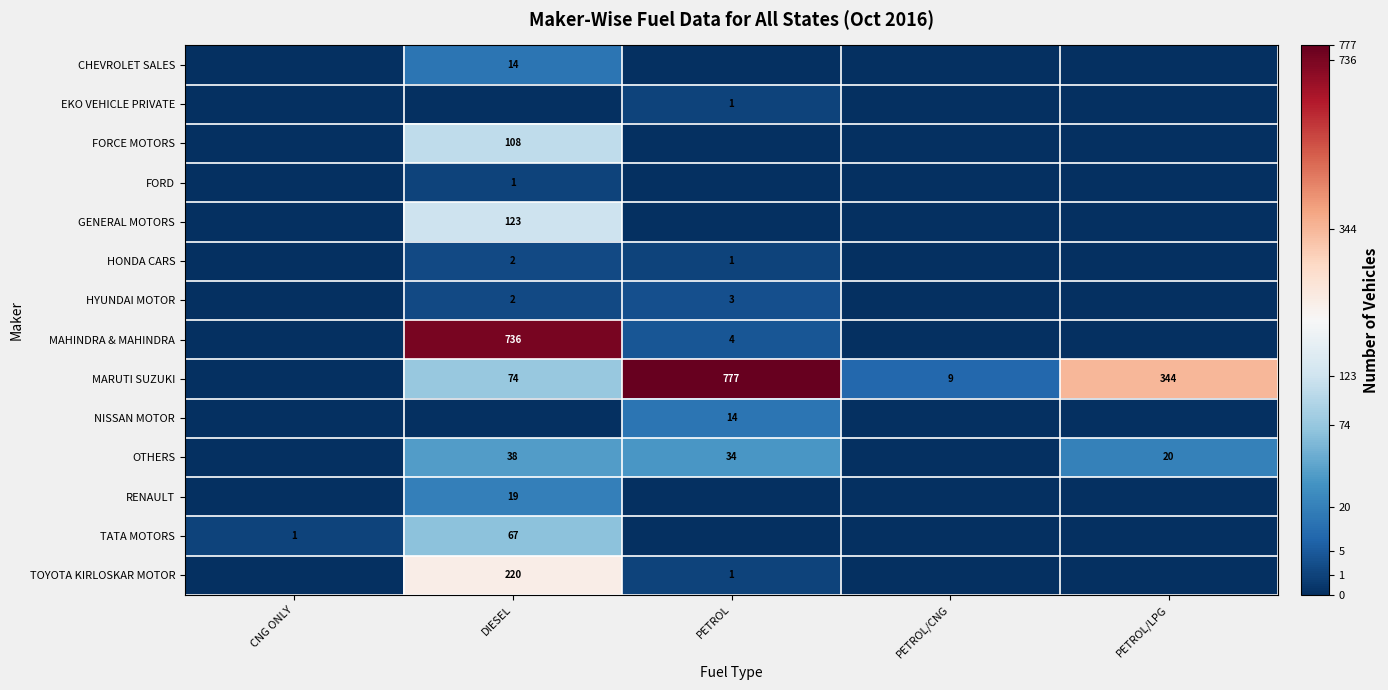

The value of MARUTI SUZUKI at PETROL/LPG is 344. True or false?

True